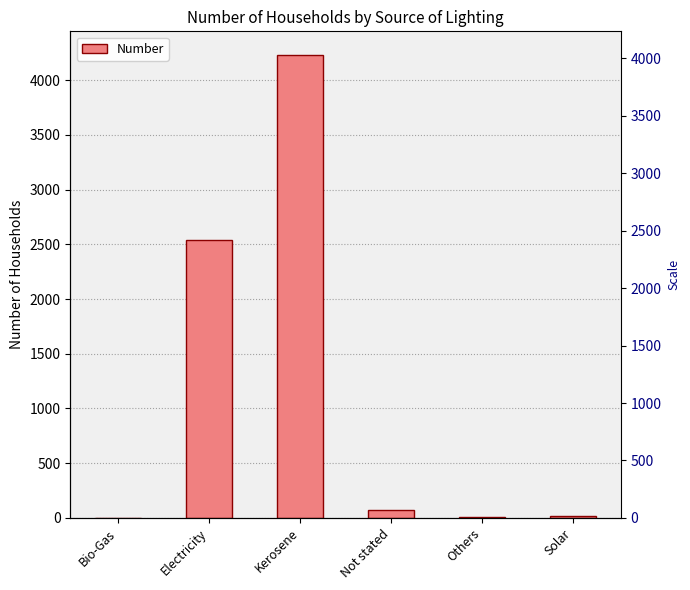

What is the difference between the second highest and second lowest values?

2530